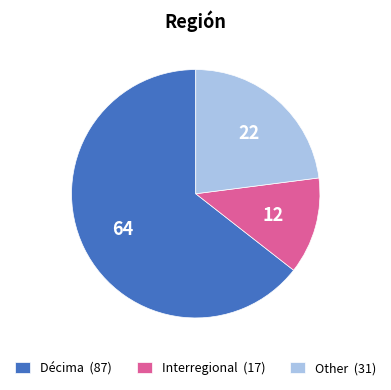

Which category has the biggest portion of the pie?

Décima